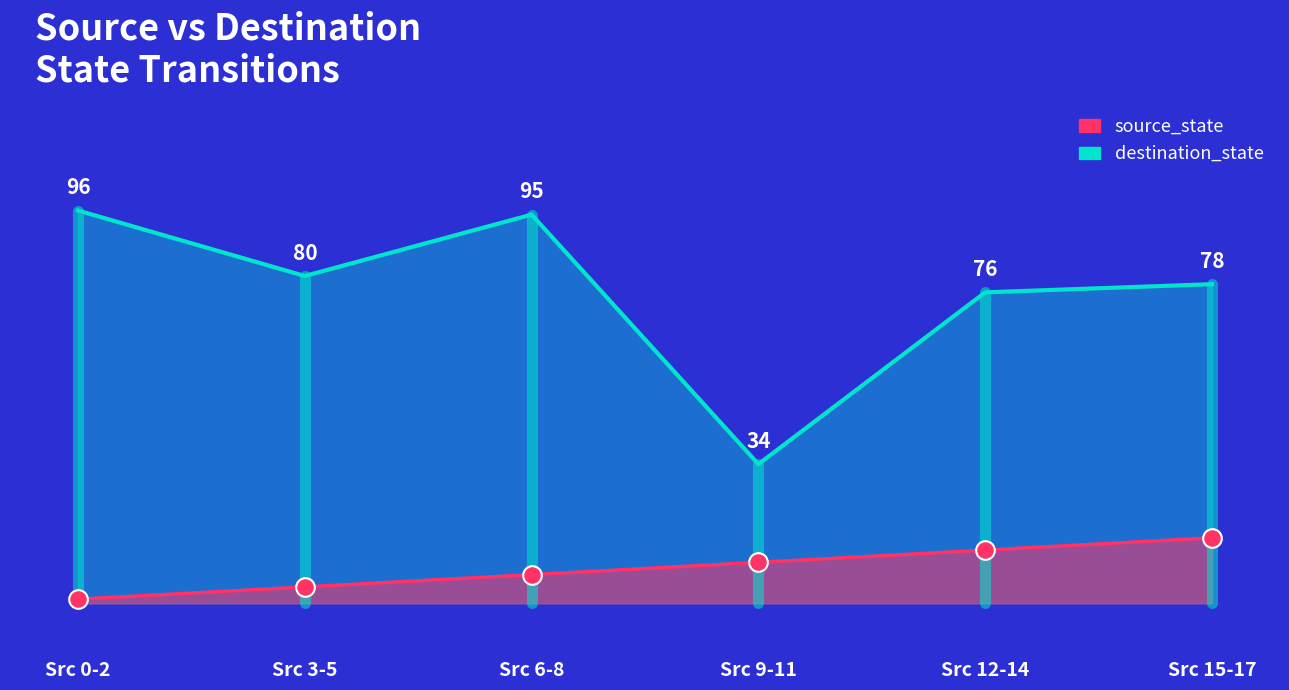

Which series reaches the maximum Y coordinate?

destination_state